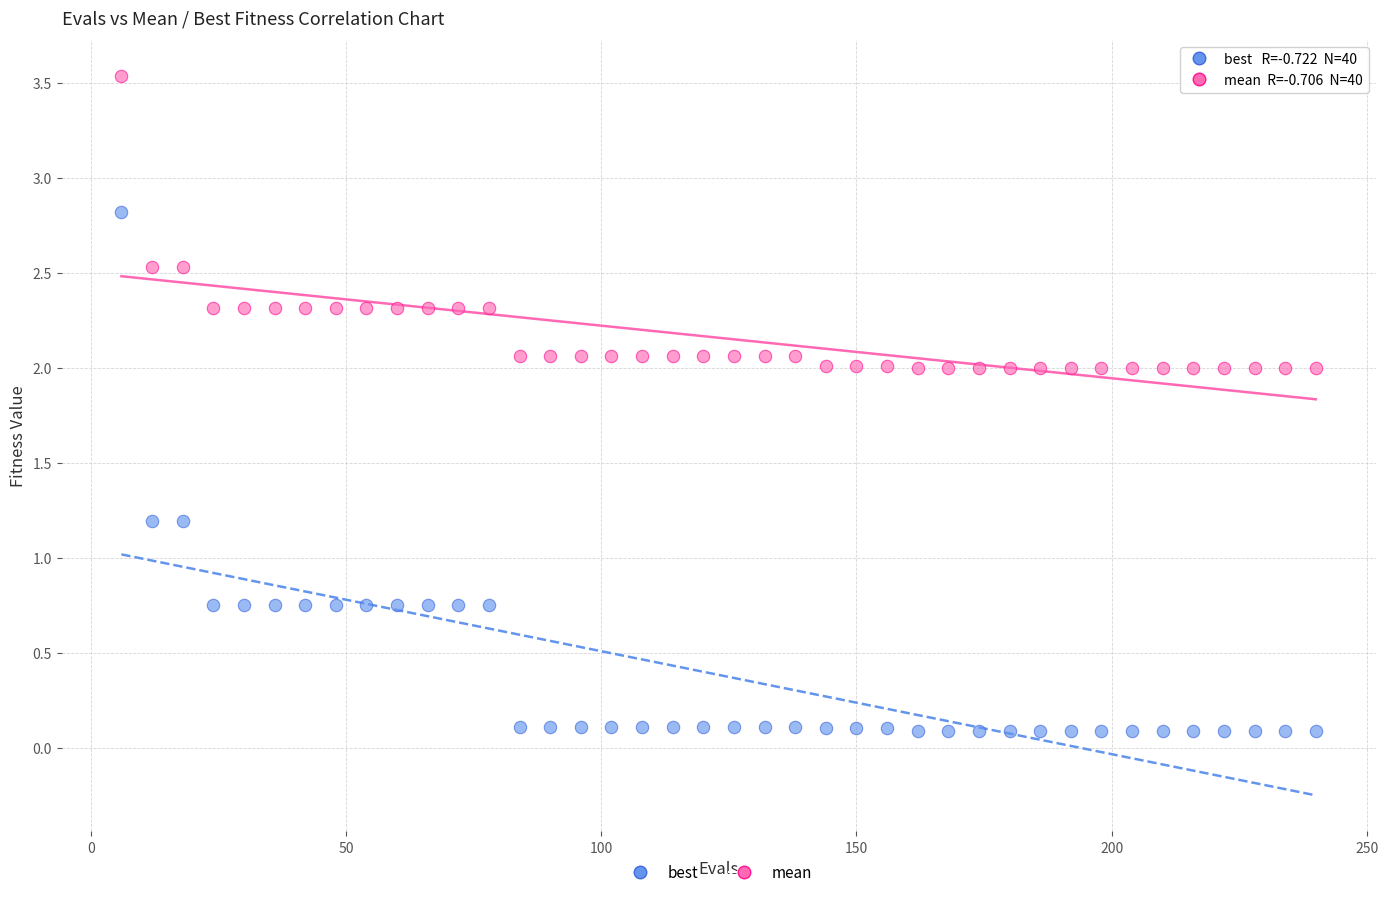

Across all data points, what is the range of Y values (max minus min)?

3.4